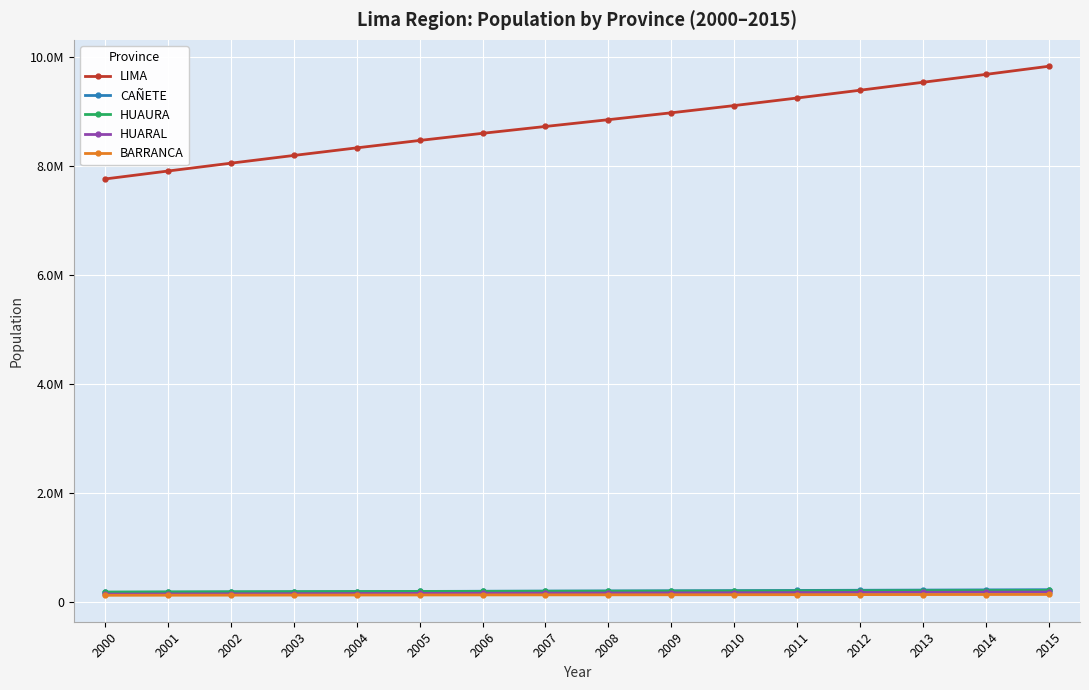

Which series has the largest total across all categories?

LIMA